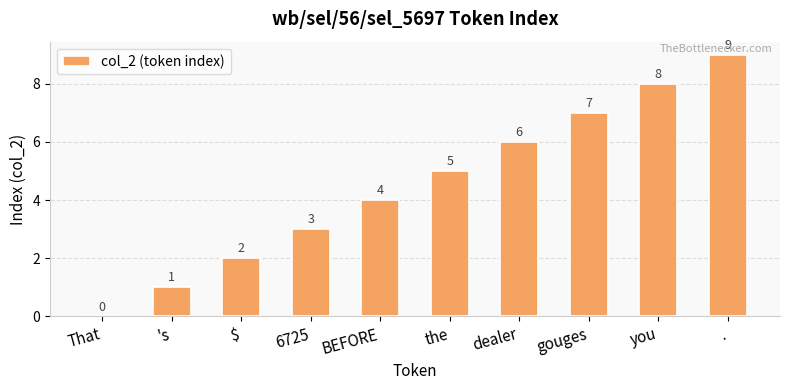

Reading right to left, list all the values displayed in this chart.

.=9	you=8	gouges=7	dealer=6	the=5	BEFORE=4	6725=3	$=2	's=1	That=0